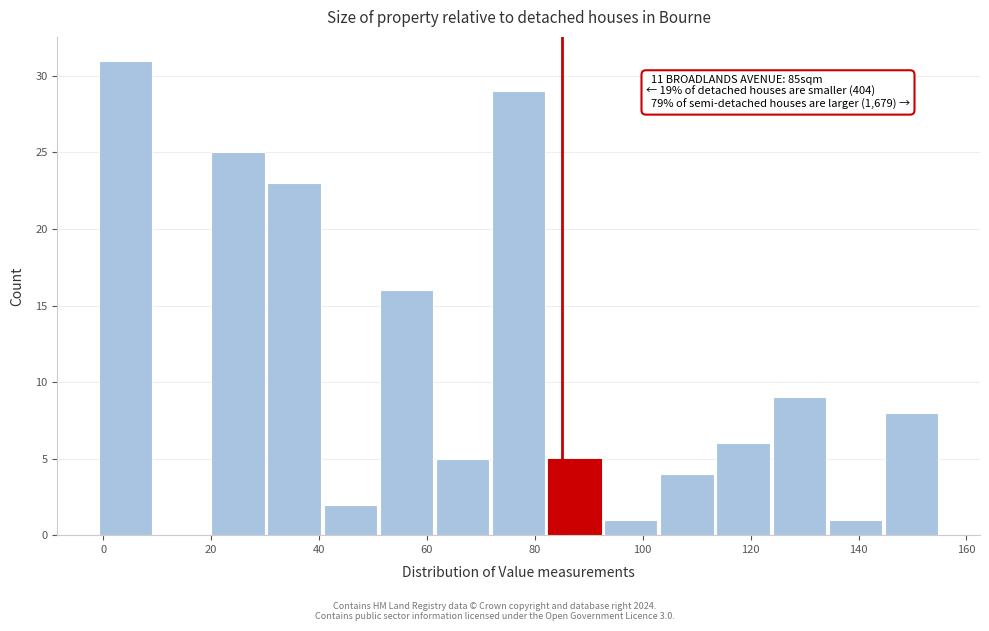

Over which range of the x-axis is the bar tallest?

-1.0 to 9.4